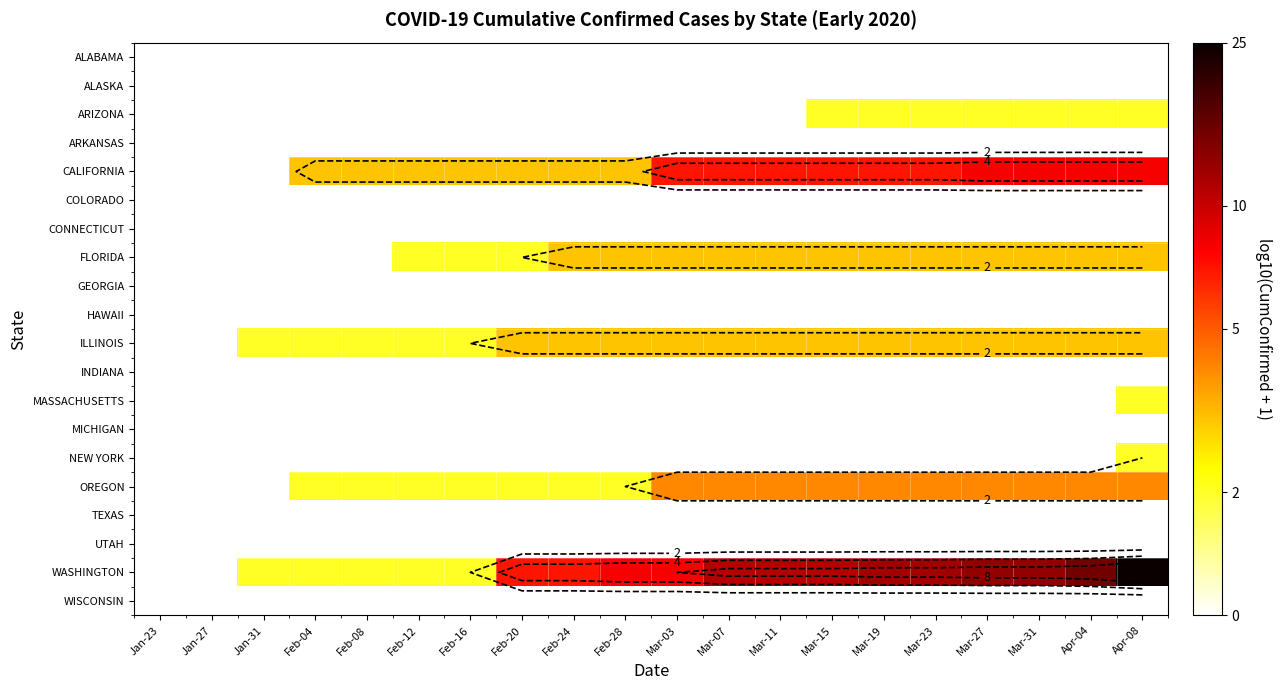

Rank the series by their maximum value, from lowest to highest.

ALABAMA, ALASKA, ARKANSAS, COLORADO, CONNECTICUT, GEORGIA, HAWAII, INDIANA, MICHIGAN, TEXAS, UTAH, WISCONSIN, ARIZONA, MASSACHUSETTS, NEW YORK, FLORIDA, ILLINOIS, OREGON, CALIFORNIA, WASHINGTON